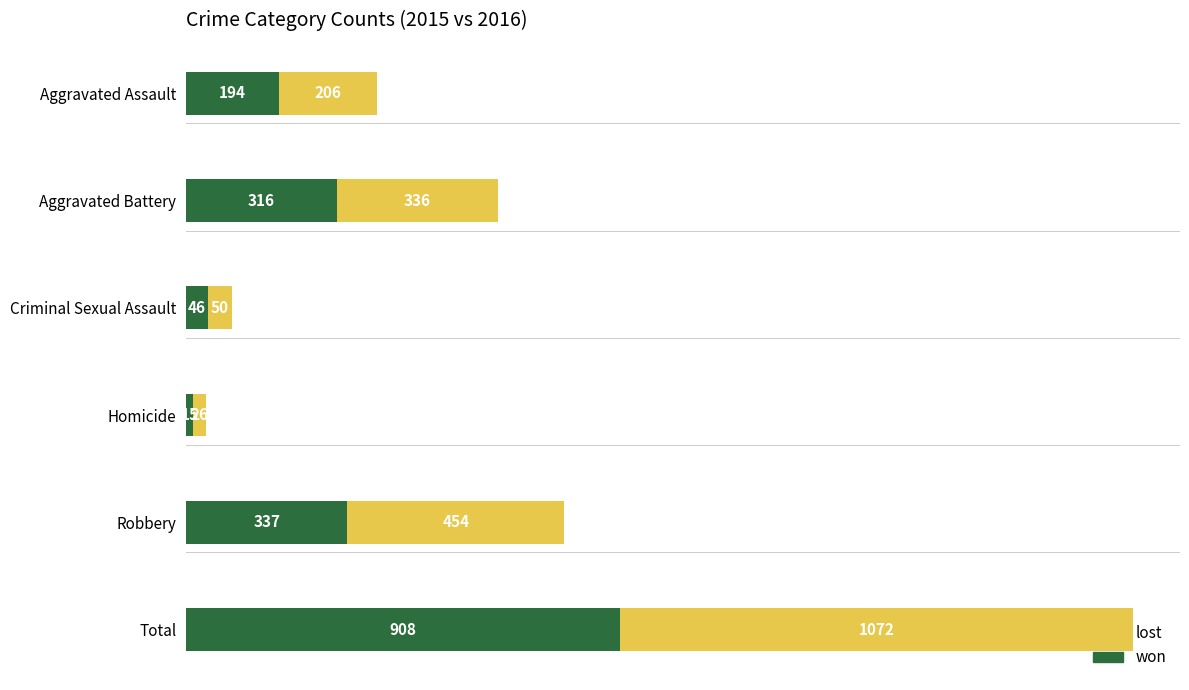

At which label does won reach its minimum?

Homicide